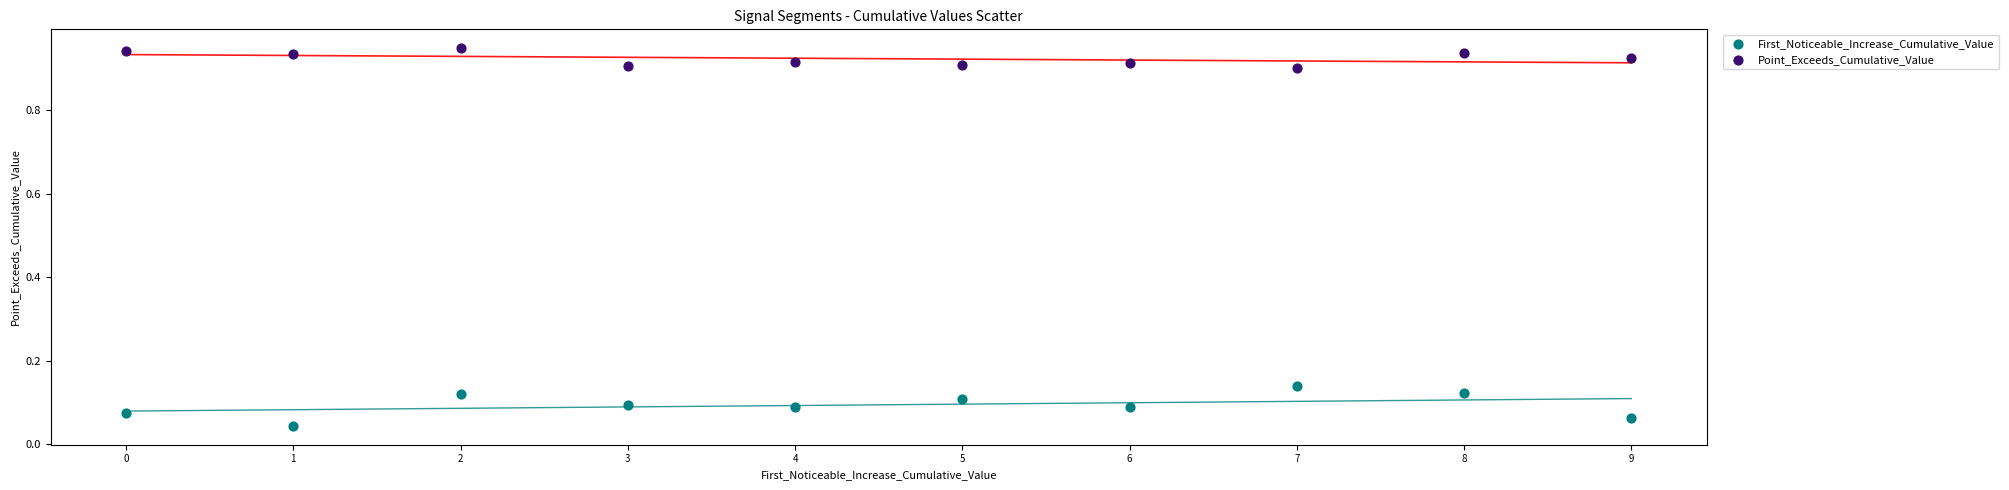

Which series reaches the maximum Y coordinate?

Point_Exceeds_Cumulative_Value